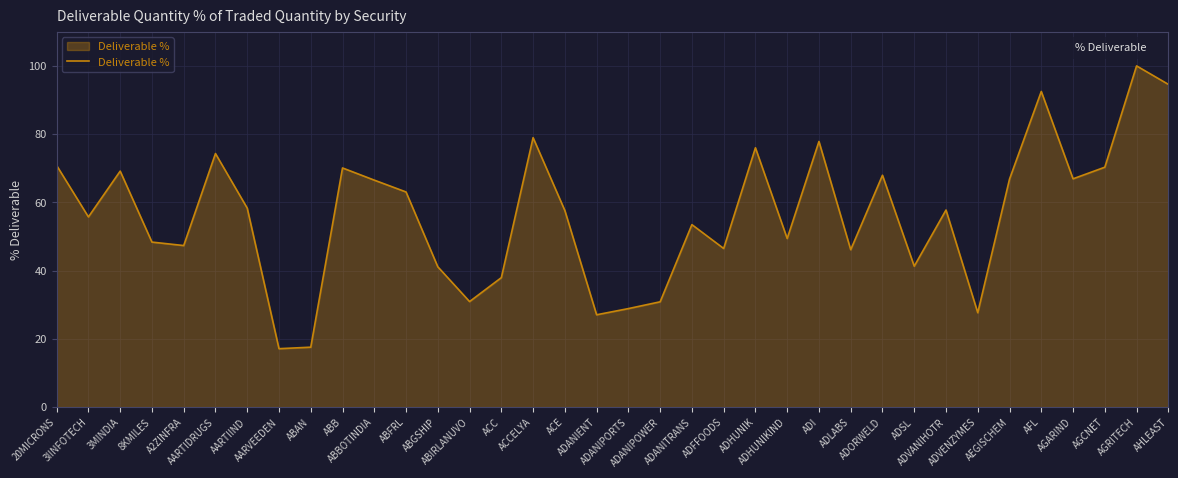

What is the difference between the maximum and minimum values?

82.9